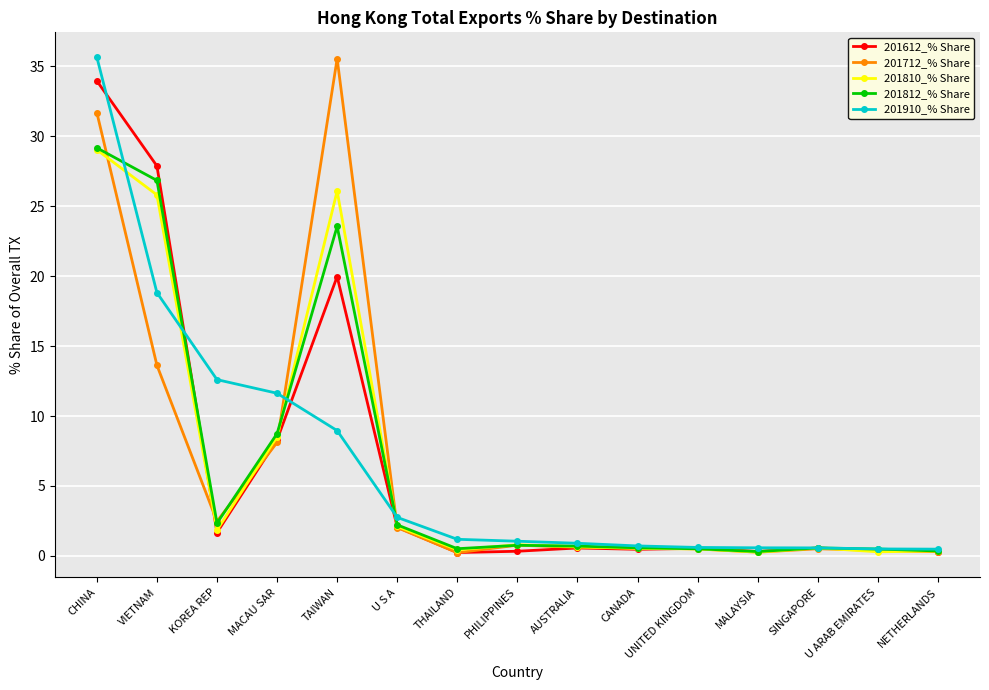

The 201810_% Share series shows 41.7 at VIETNAM. True or false?

False